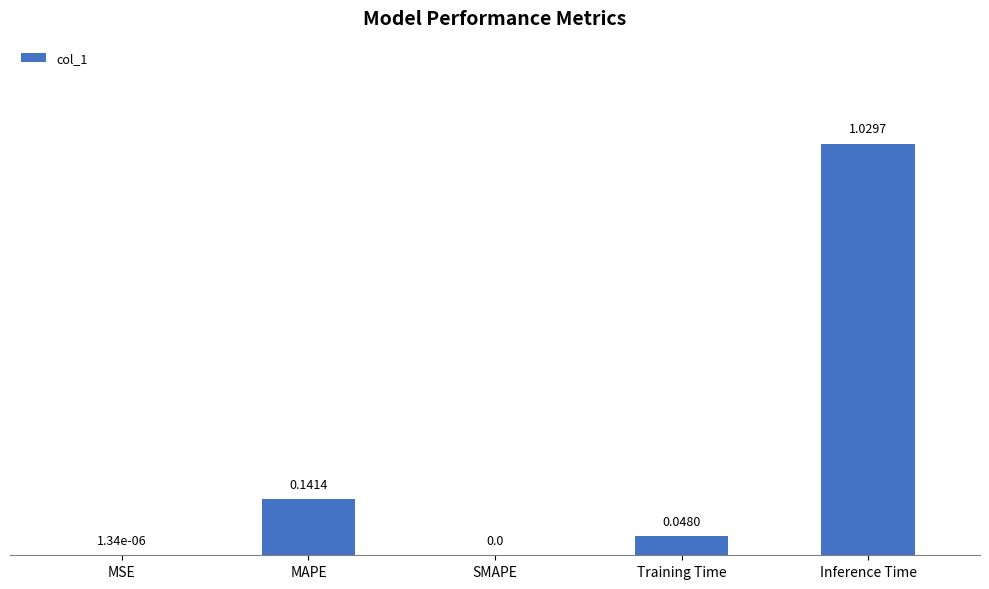

What is the sum of all values?

1.2